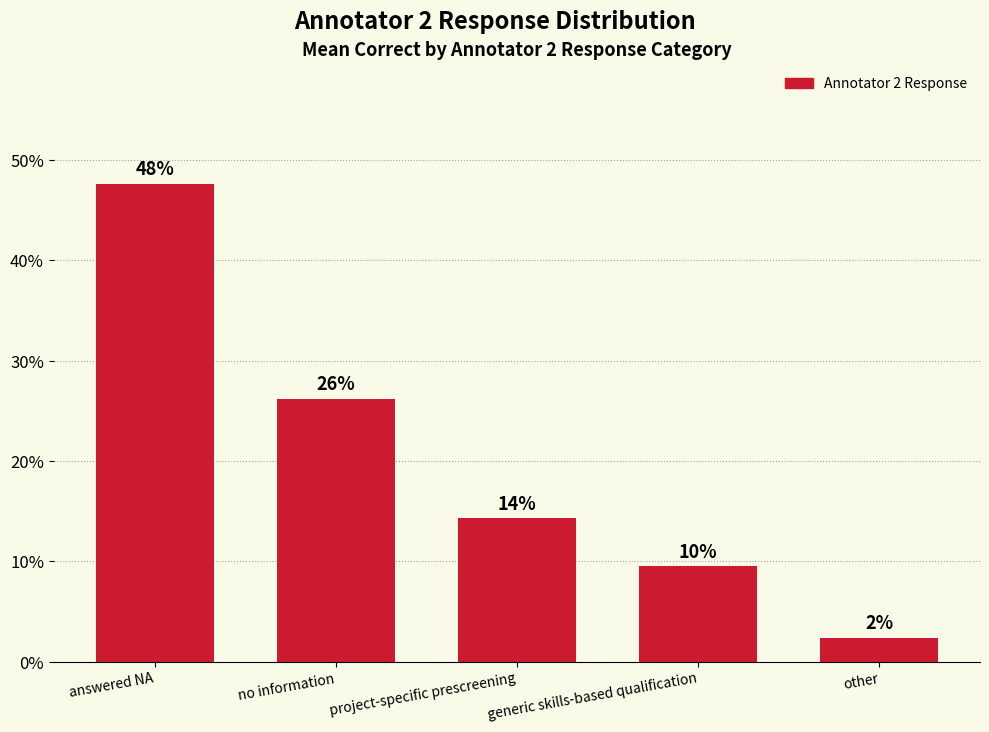

What is the sum of all values?

1.0